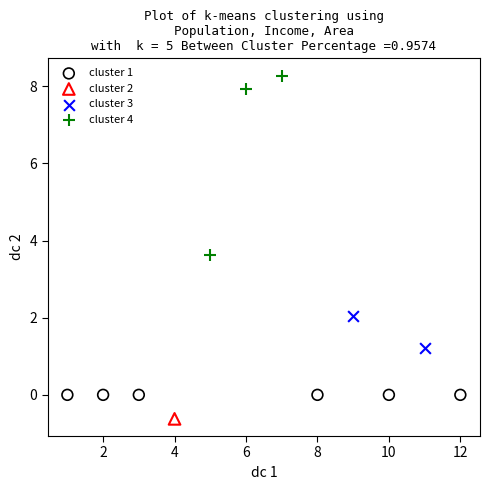

What are all the series names shown in the legend?

cluster 1, cluster 2, cluster 3, cluster 4